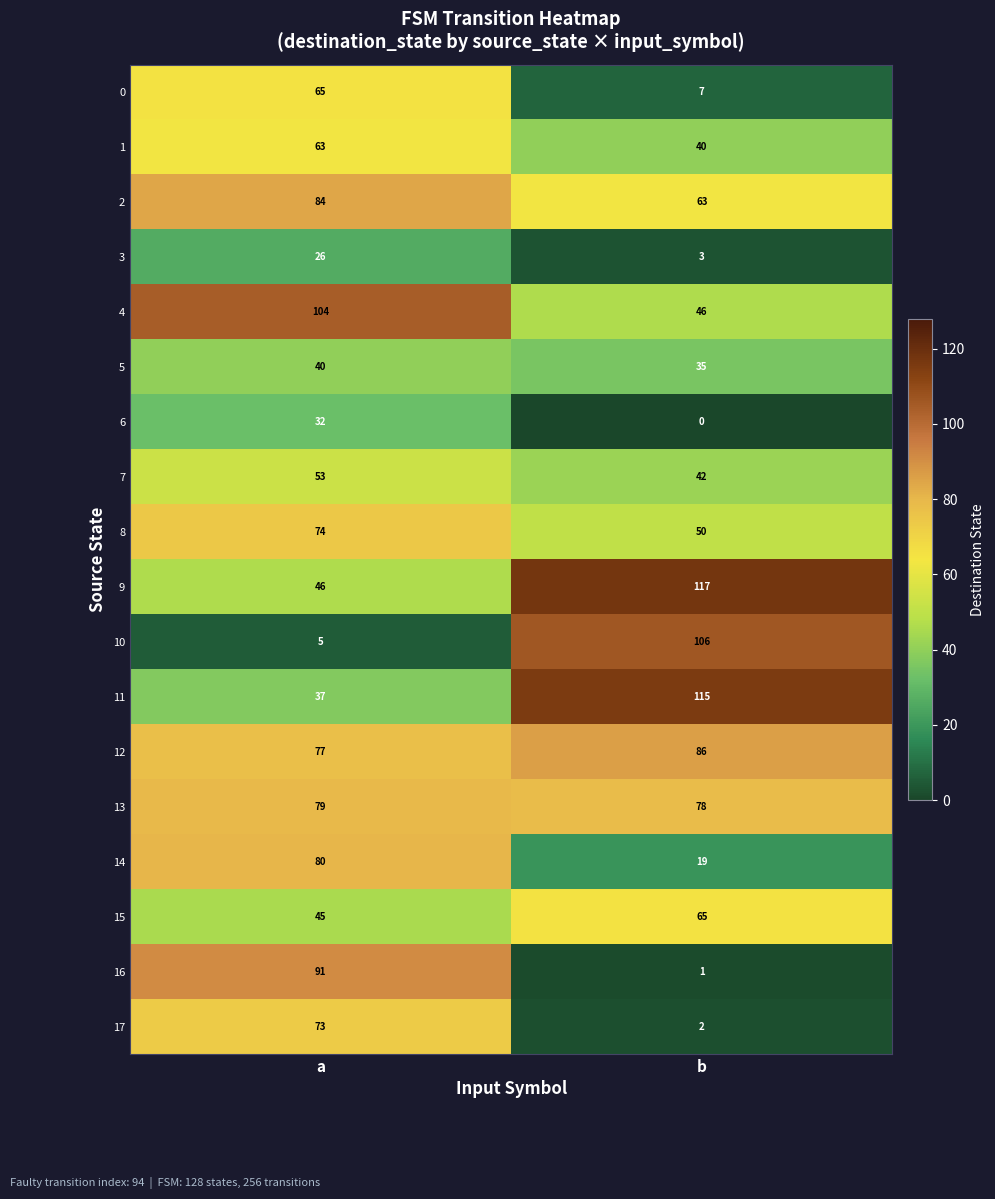

What is the difference between the 16 values at b and a?

90